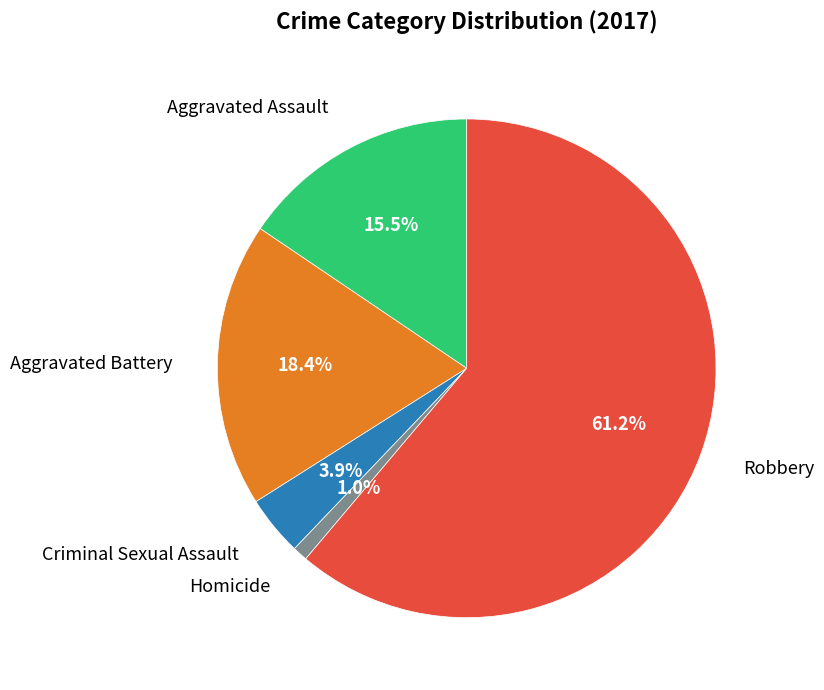

What is the majority slice?

Robbery